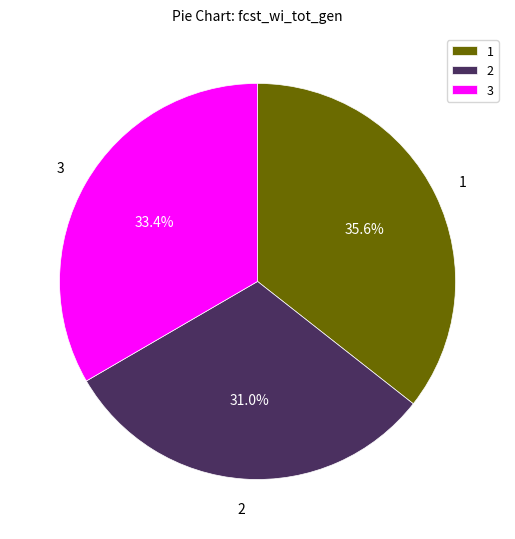

Is there a majority slice in this chart?

No